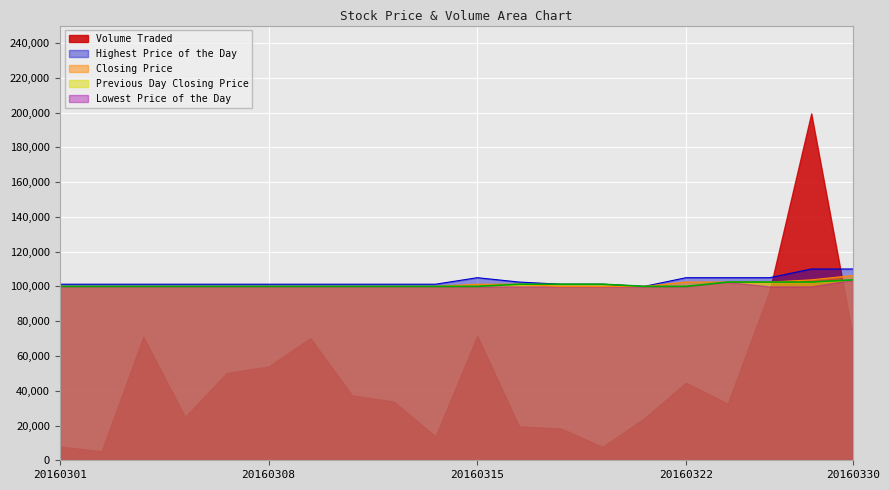

What is the approximate value of Previous Day Closing Price at 20160308?

100000